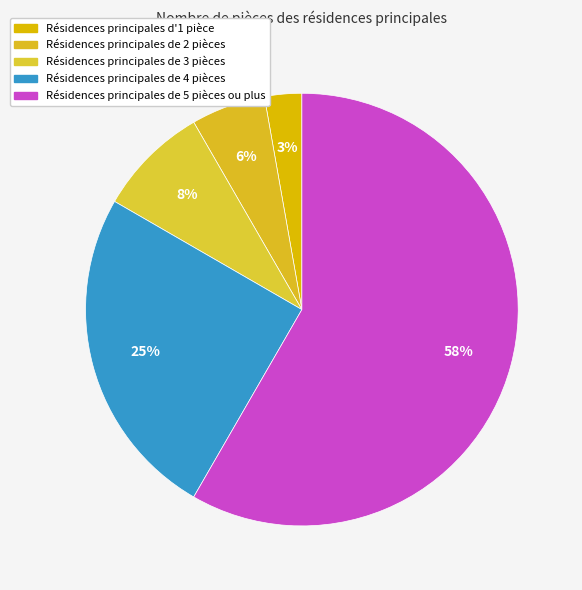

To the nearest percent, what is the average slice percentage?

20%